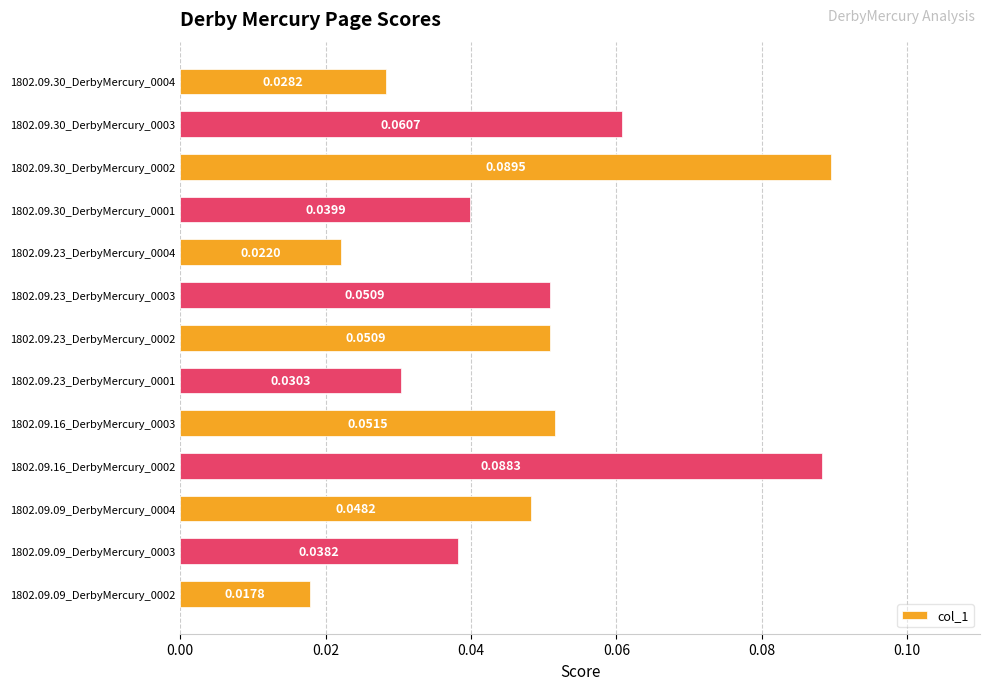

Between 1802.09.09_DerbyMercury_0004 and 1802.09.23_DerbyMercury_0003, which is larger?

1802.09.23_DerbyMercury_0003